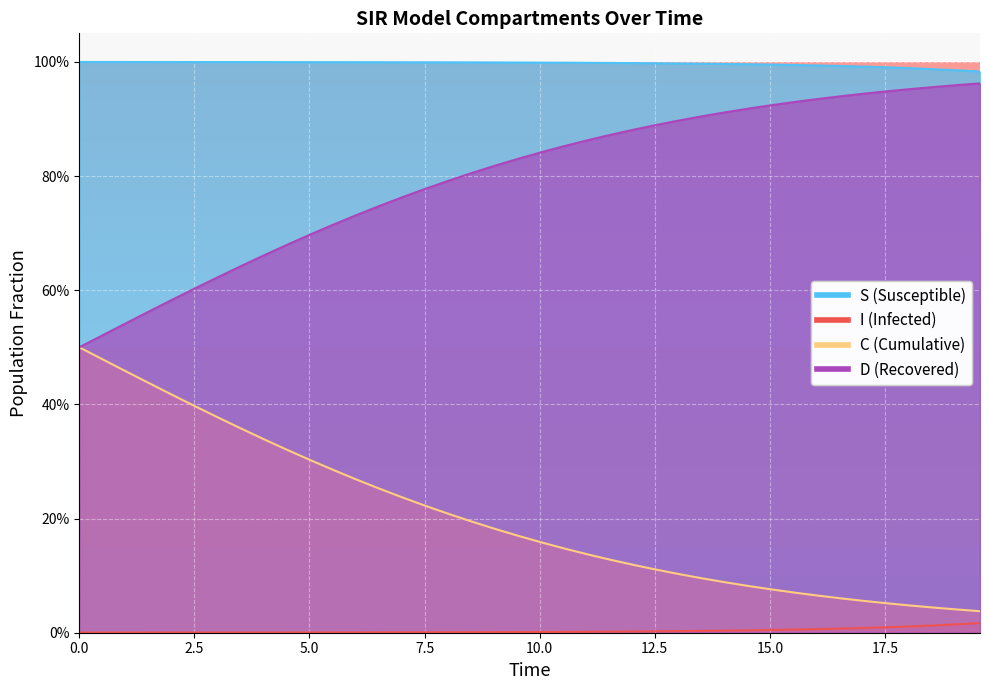

True or false: S has more than 2 points higher than both neighbors.

False